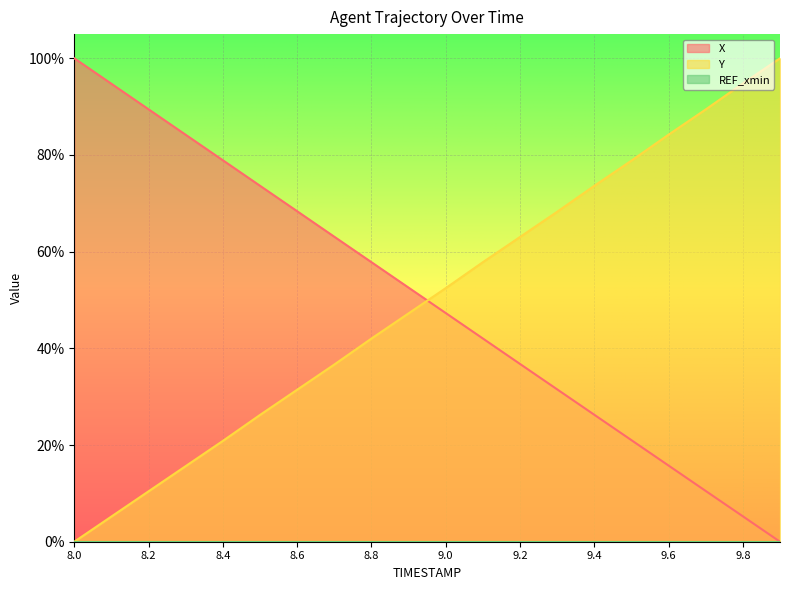

How many intersections are there between Y and X?

1